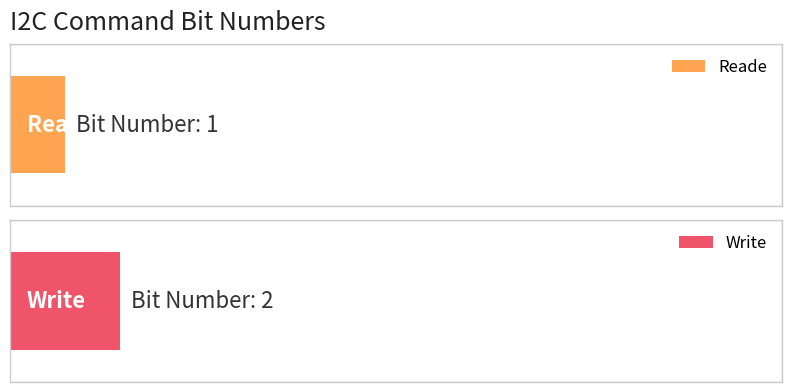

Does the chart contain stacked bars?

No